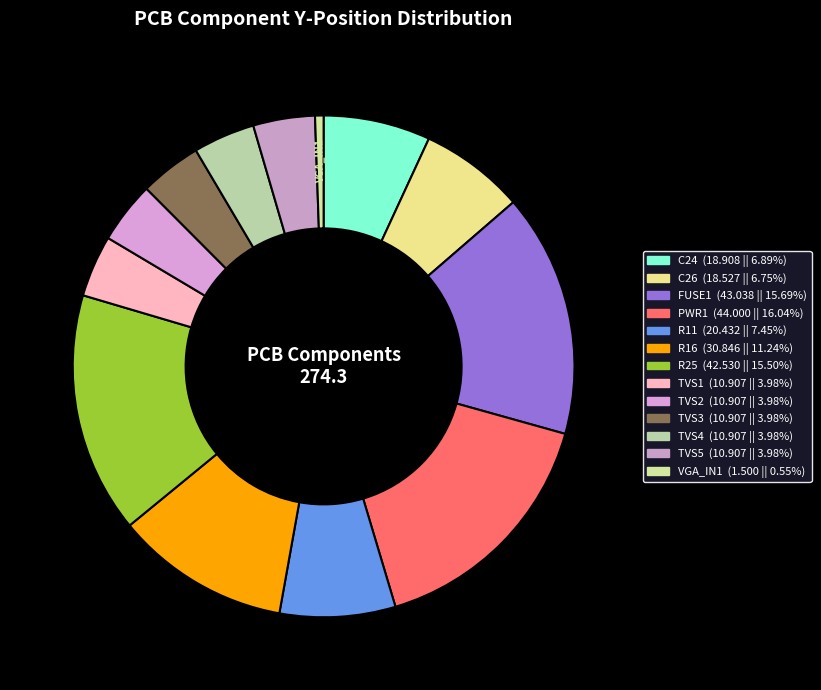

Approximately how many times larger is the value at FUSE1 compared to C24?

2.3